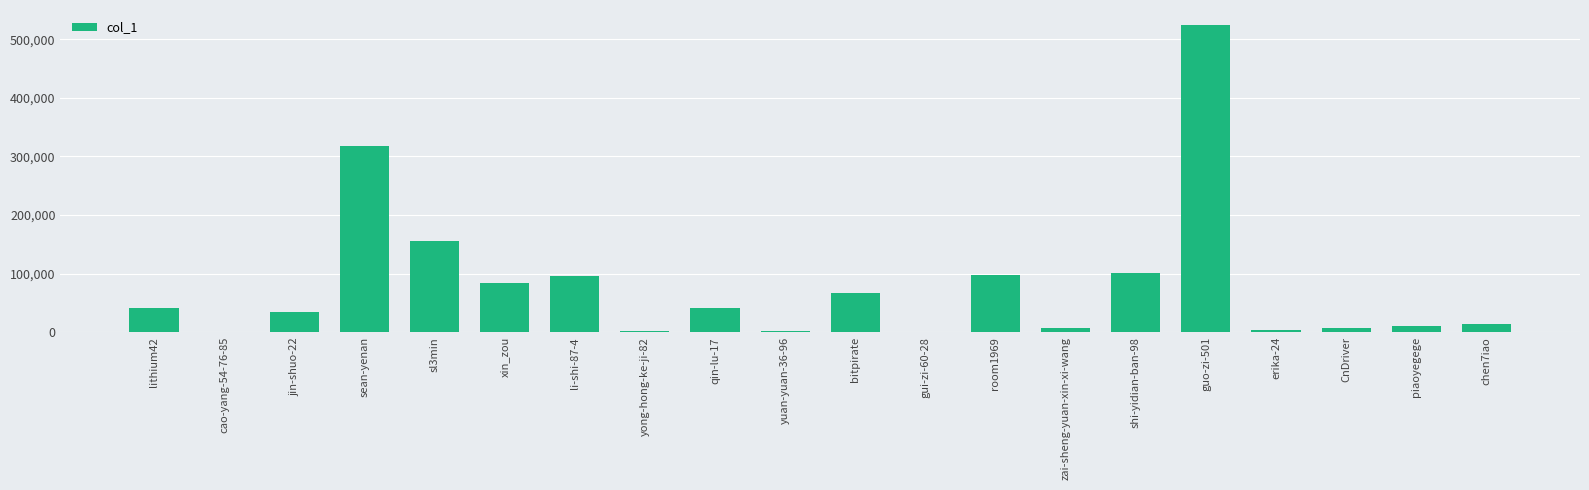

Where is the data nearest to the value 262278?

sean-yenan